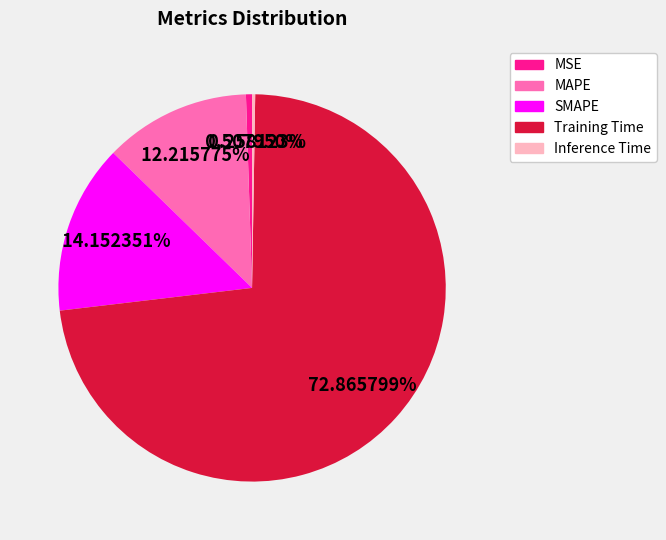

What is the majority slice?

Training Time